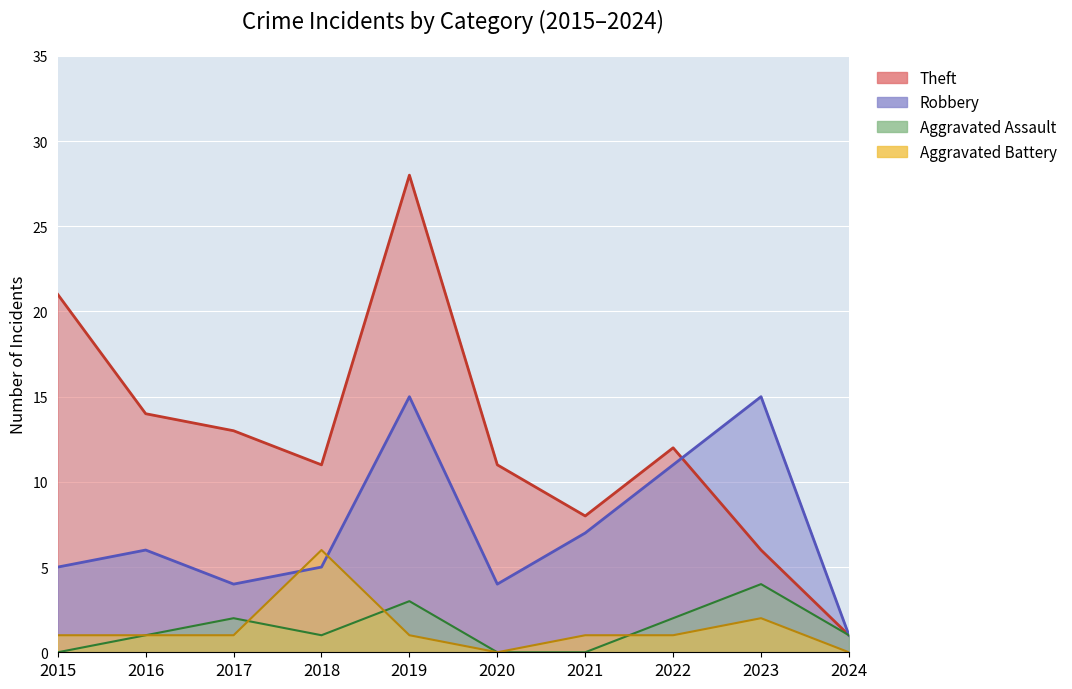

Count the number of categories in the chart.

10